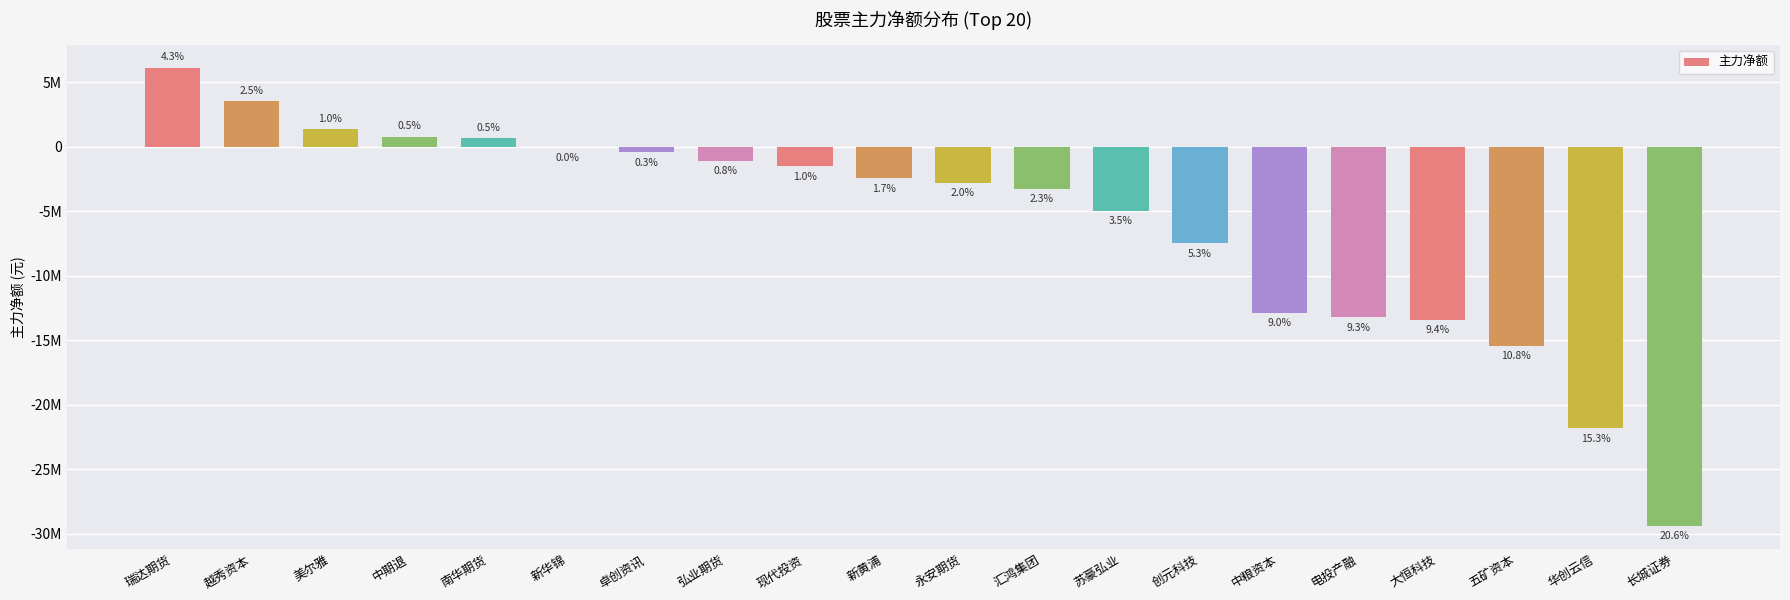

Are the bars horizontal?

No